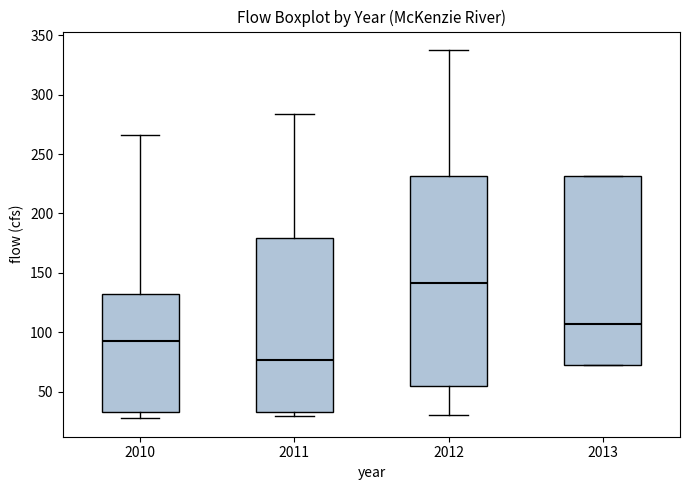

Reading left to right, read every box against the y-axis: the position of its median line, the range the box covers, and the ends of its whiskers. The values are not printed on the chart, so give them approximately, as read against the axis.

2010: median 95, box 35 to 130, whiskers 30 to 265
2011: median 75, box 35 to 180, whiskers 30 to 285
2012: median 140, box 55 to 230, whiskers 30 to 340
2013: median 105, box 70 to 230, whiskers 70 to 230